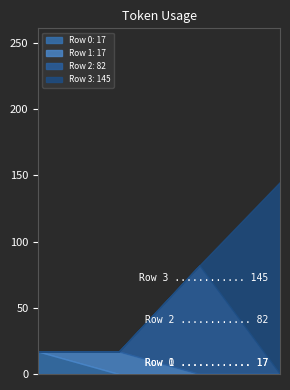

What is the change in value from 1 to 2?

+65